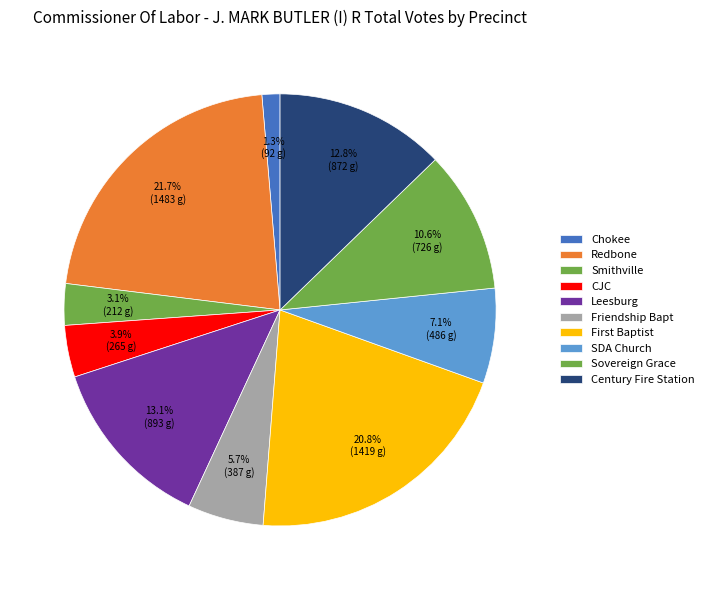

What portion of the pie excludes Smithville?

96.9%